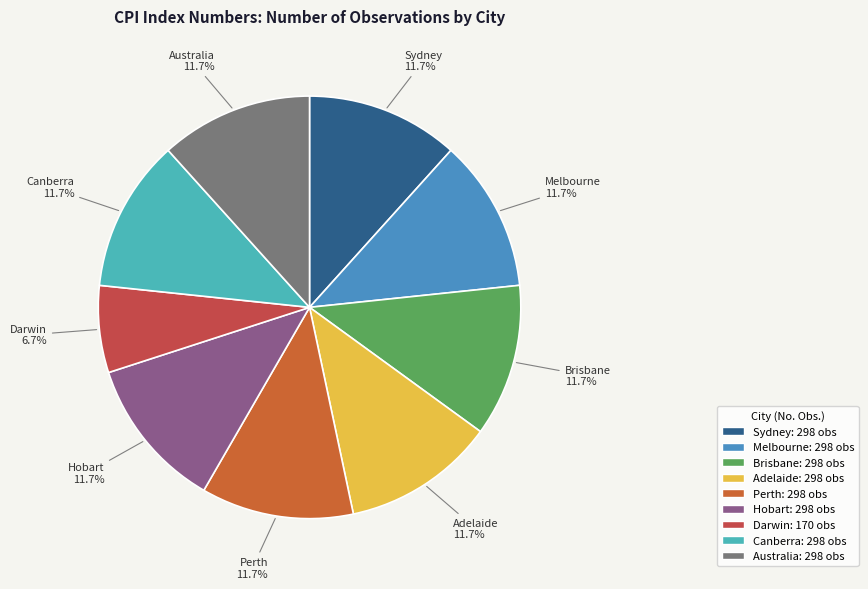

Is there a majority slice in this chart?

No